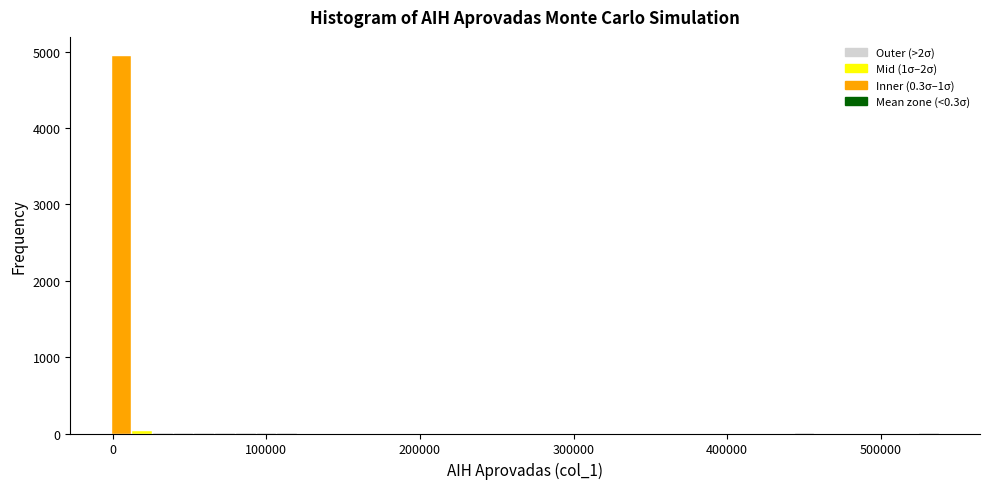

Around what value on the x-axis is the tallest bar? Give the approximate position of its centre, as read against the axis.

10000